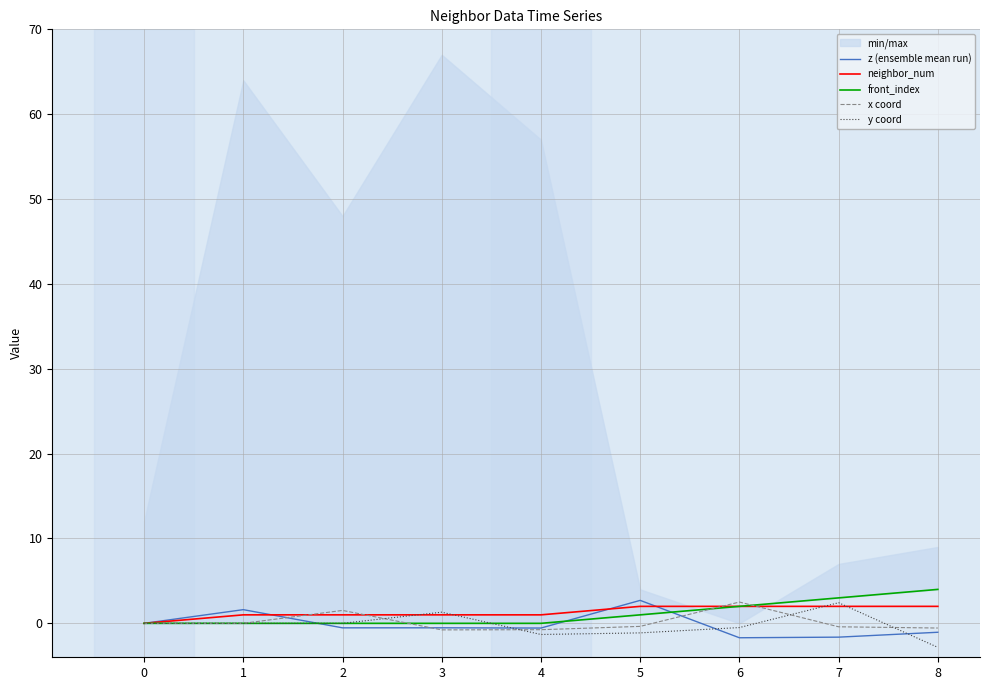

Which category has the highest value across all series?

8